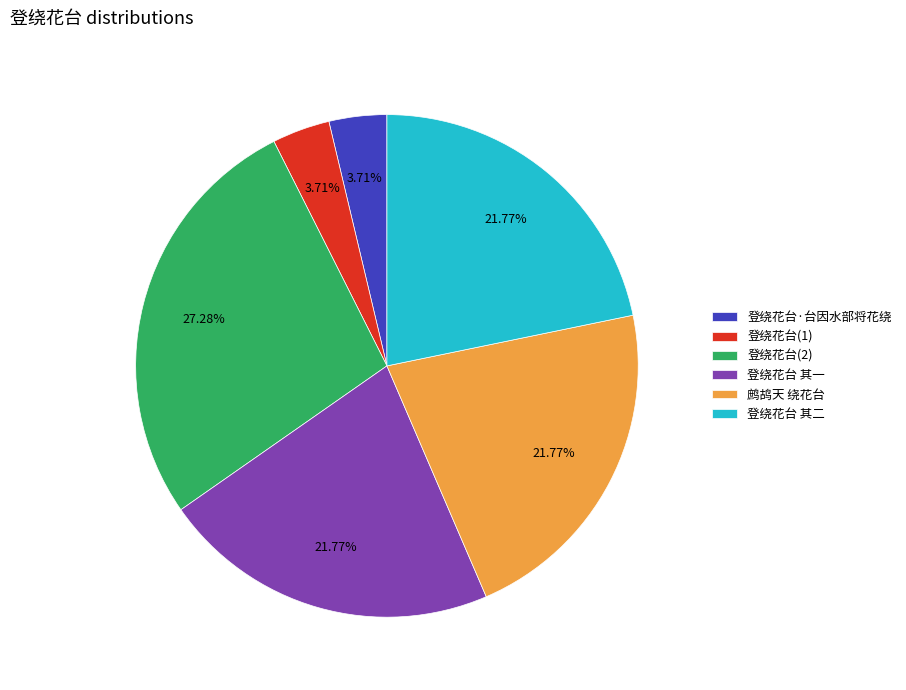

How many segments does this pie chart have?

6